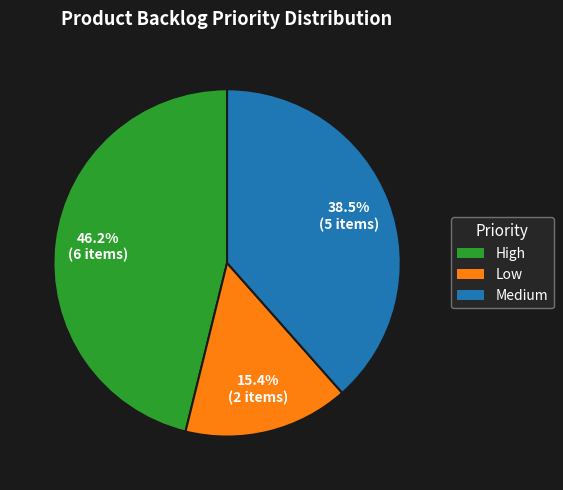

Which has a higher value, Medium or High?

High